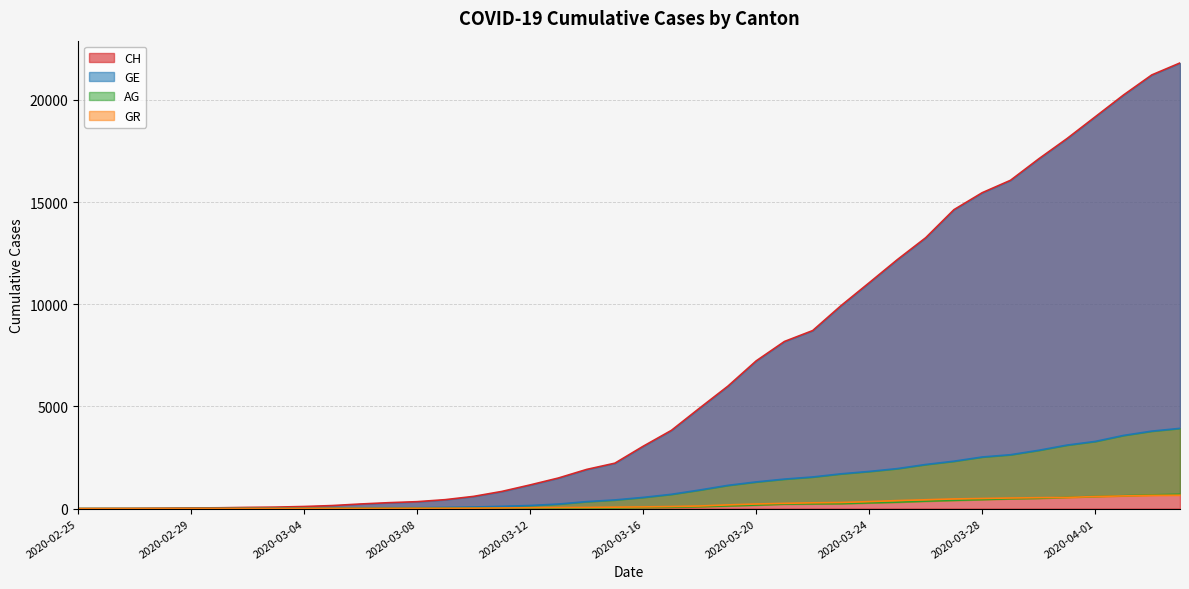

At which category is the sum across all series the highest?

2020-04-04